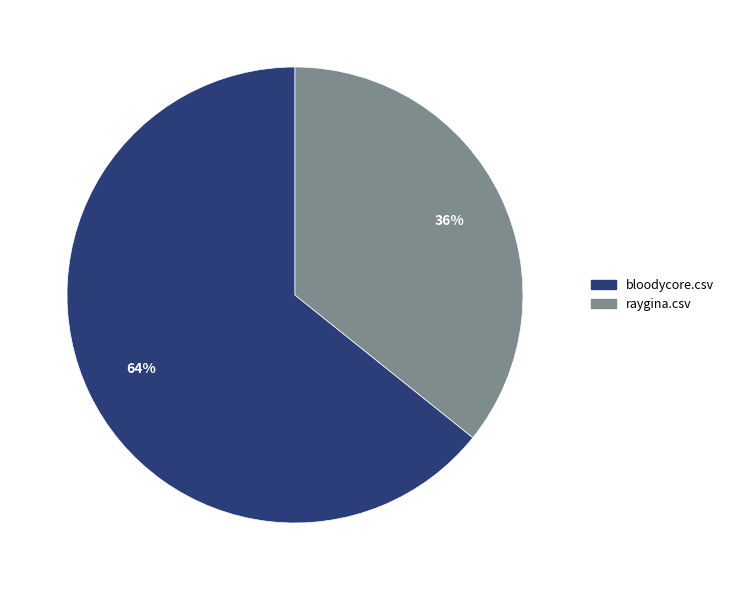

Does any single category account for the majority?

Yes